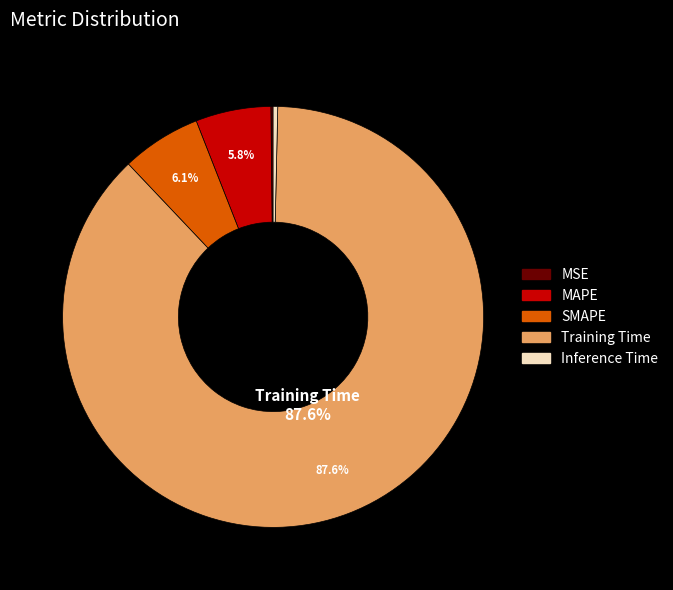

Which slice is the largest?

Training Time